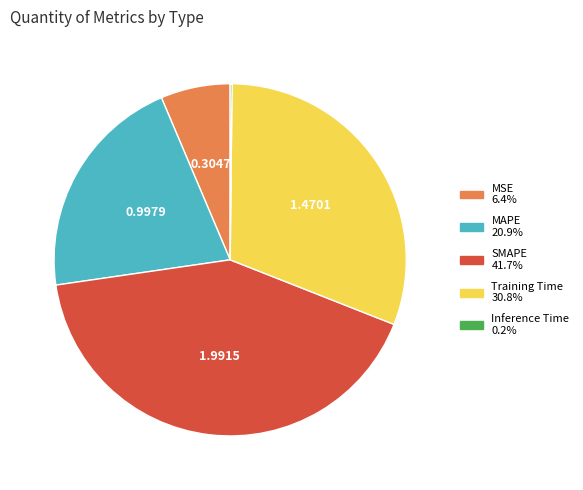

Approximately how many times larger is the value at Training Time 30.8% compared to SMAPE 41.7%?

0.7